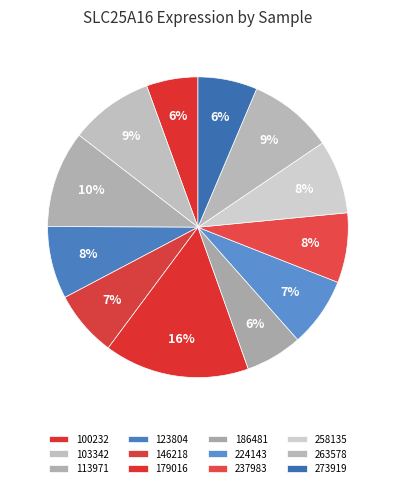

Count the number of slices in the pie.

12